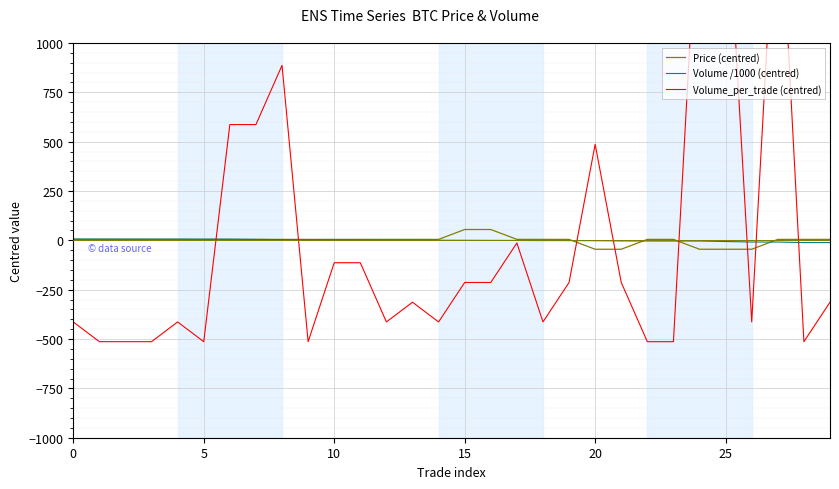

What is the lowest value of the Price (centred) series?

-45.0